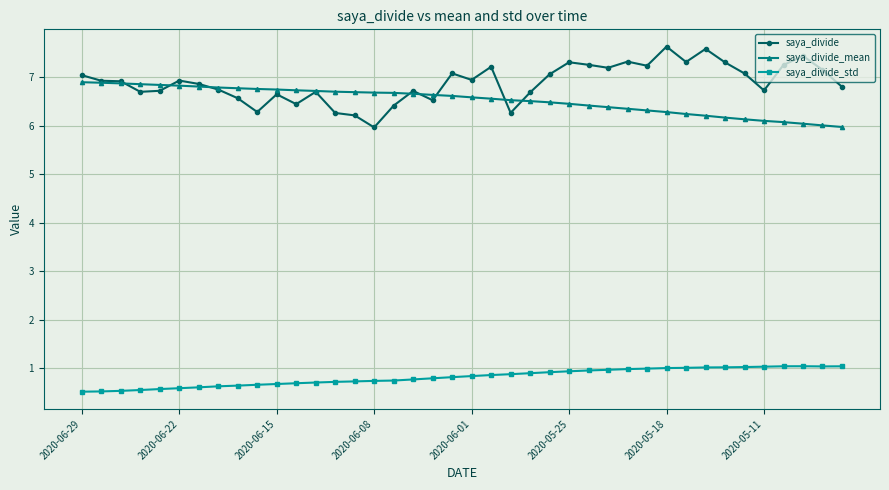

True or false: saya_divide and saya_divide_std cross at least once.

False